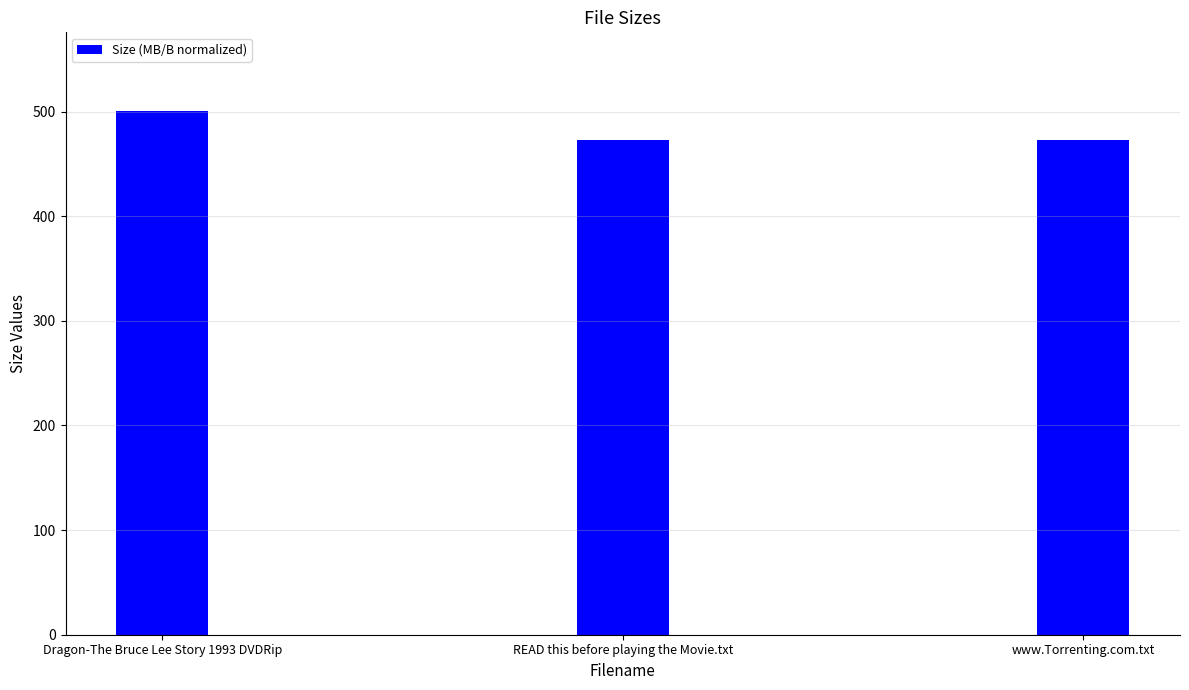

What position from the right is www.Torrenting.com.txt?

1